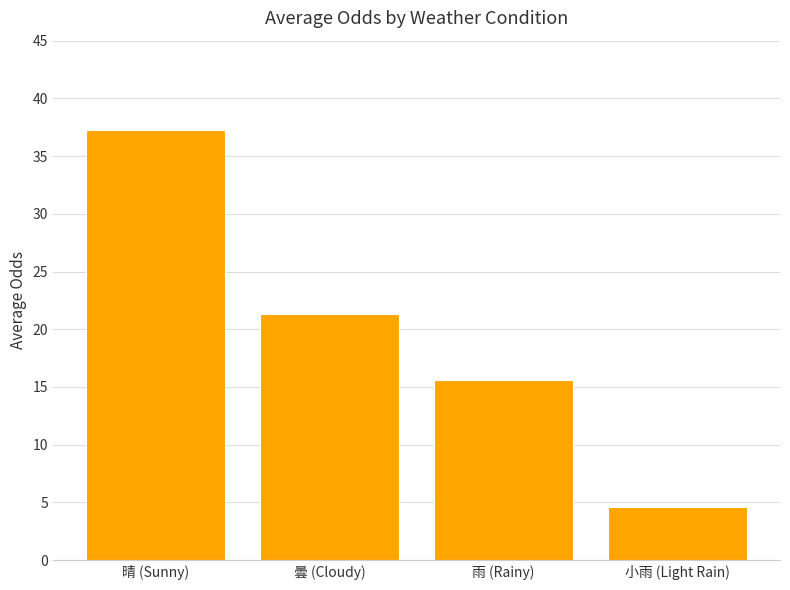

Reading right to left, transcribe all the data shown in this chart.

4.6	15.6	21.3	37.3